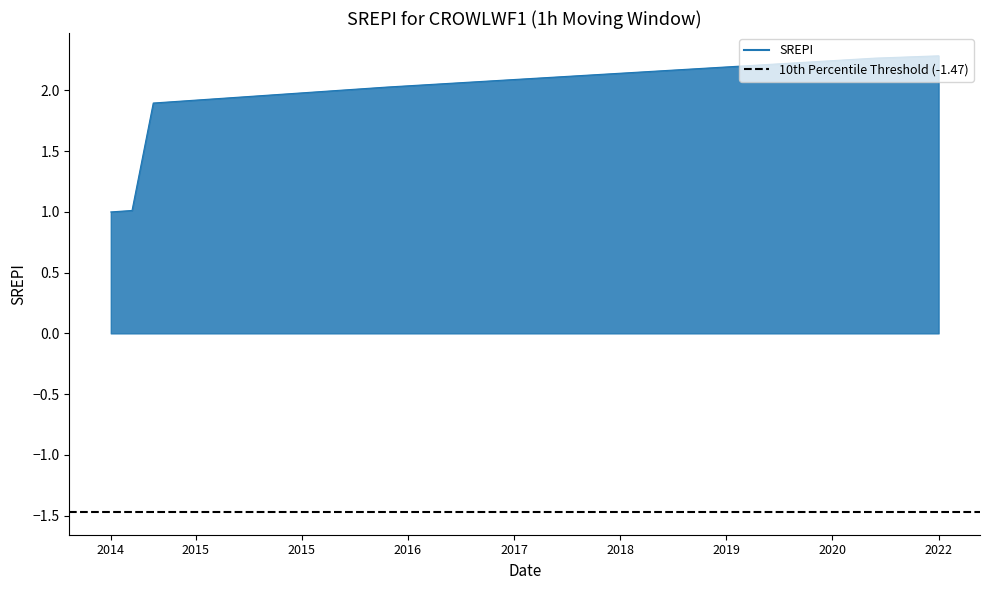

How many data points does each series have?

40